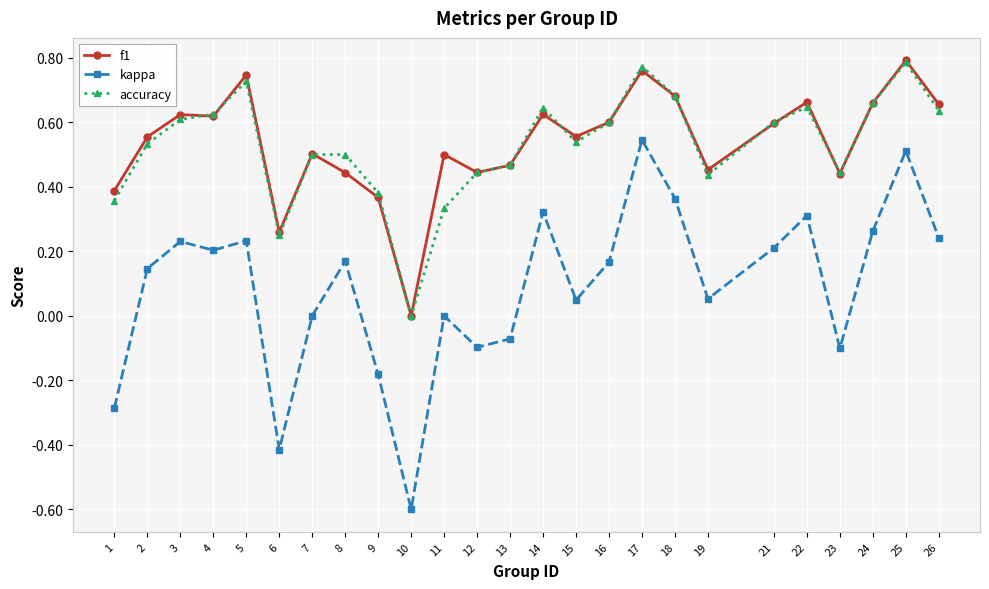

Is the value of f1 at 15 greater than the value of kappa at 13?

Yes